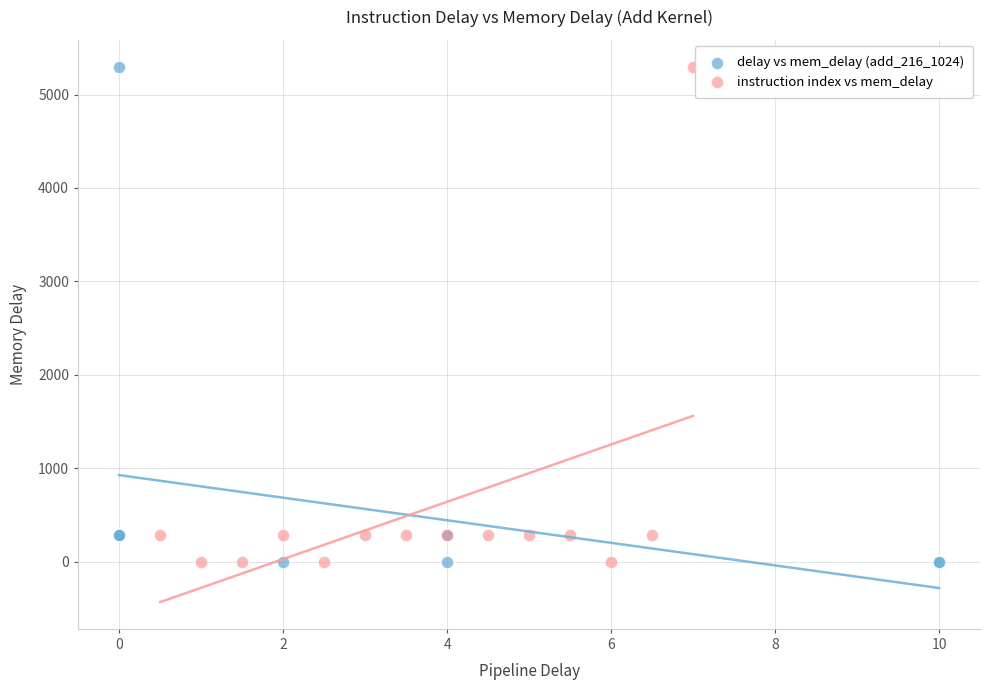

What are all the series names shown in the legend?

delay vs mem_delay (add_216_1024), instruction index vs mem_delay